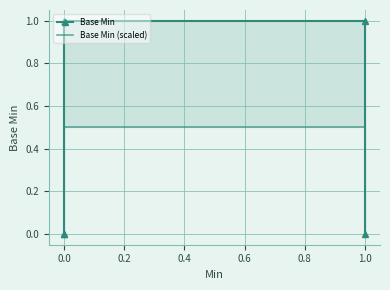

Is the value of Base Min at 0.0 greater than the value of Base Min (scaled) at 1.0?

No